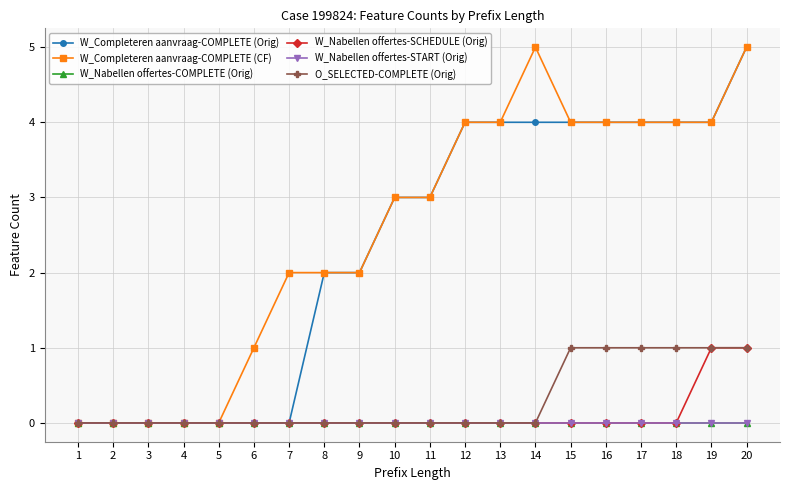

Is this an area chart (filled region under the line)?

No